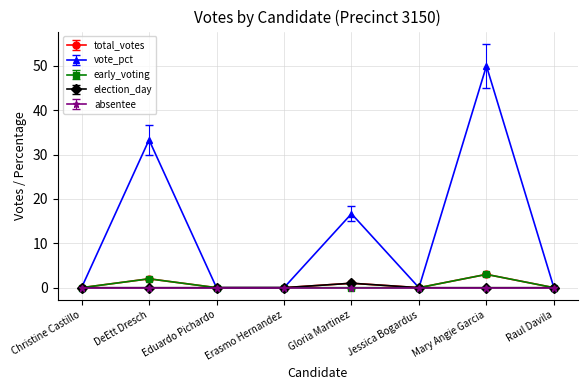

At which category does total_votes reach its first local peak?

DeEtt Dresch